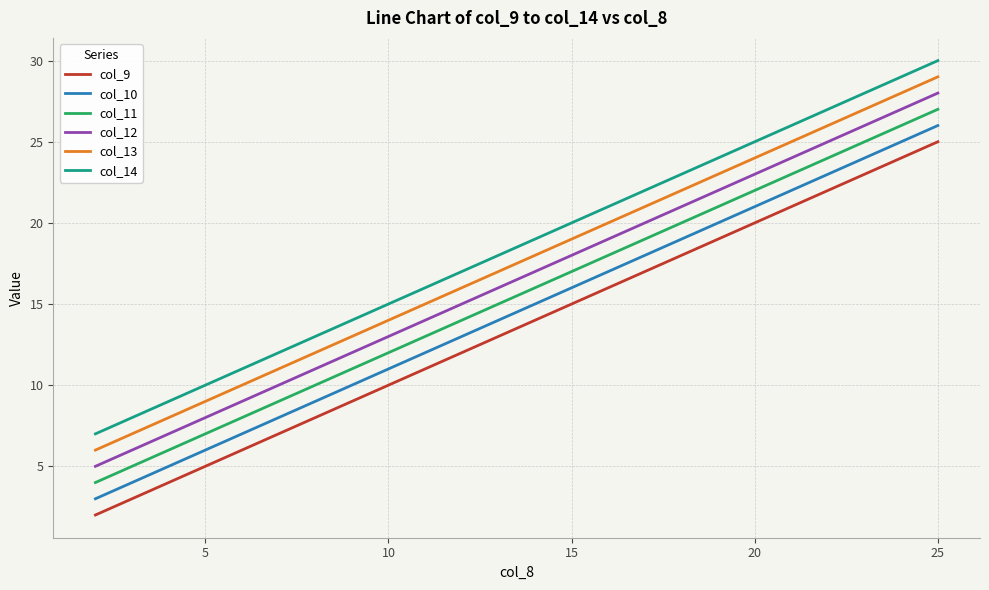

True or false: col_12 and col_13 cross at least once.

False